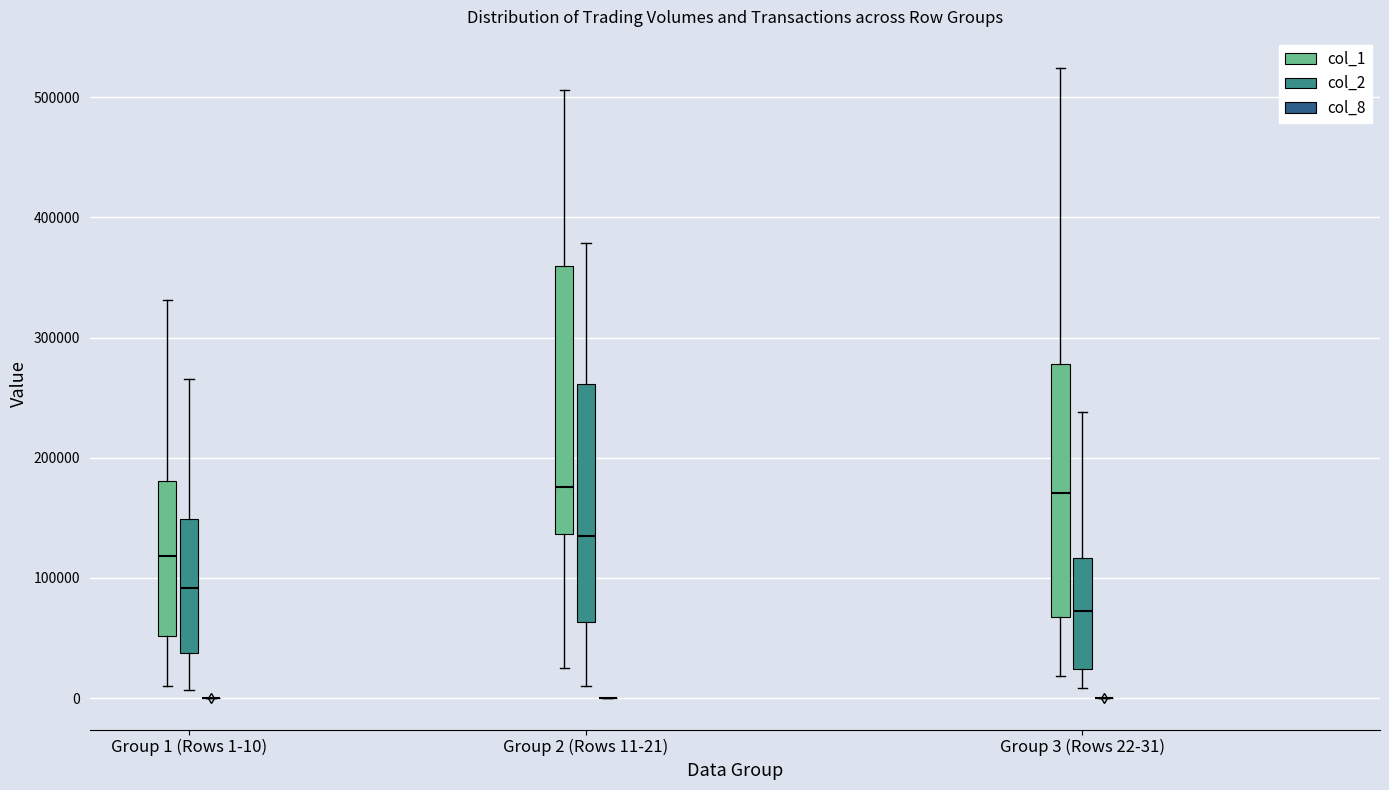

Reading left to right, read every box against the y-axis: the position of its median line, the range the box covers, and the ends of its whiskers. The values are not printed on the chart, so give them approximately, as read against the axis.

Group 1 (Rows 1-10) (col_1): median 120000, box 50000 to 180000, whiskers 10000 to 330000
Group 1 (Rows 1-10) (col_2): median 90000, box 40000 to 150000, whiskers 10000 to 270000
Group 1 (Rows 1-10) (col_8): box collapsed to a line at 0, whiskers 0 to 0
Group 2 (Rows 11-21) (col_1): median 180000, box 140000 to 360000, whiskers 30000 to 510000
Group 2 (Rows 11-21) (col_2): median 130000, box 60000 to 260000, whiskers 10000 to 380000
Group 2 (Rows 11-21) (col_8): box collapsed to a line at 0, whiskers 0 to 0
Group 3 (Rows 22-31) (col_1): median 170000, box 70000 to 280000, whiskers 20000 to 520000
Group 3 (Rows 22-31) (col_2): median 70000, box 20000 to 120000, whiskers 10000 to 240000
Group 3 (Rows 22-31) (col_8): box collapsed to a line at 0, whiskers 0 to 0